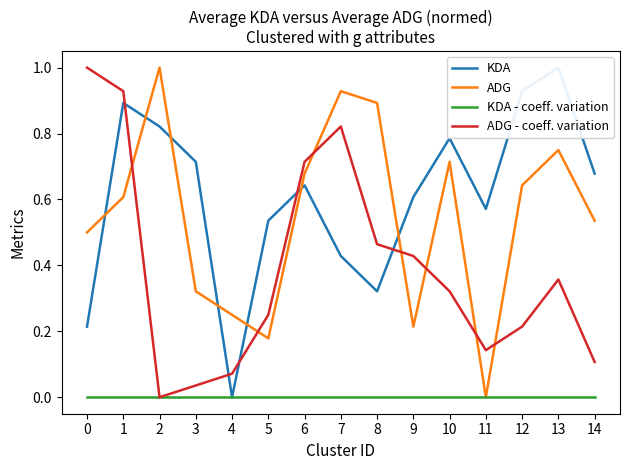

At how many categories does at least one series exceed 0?

15